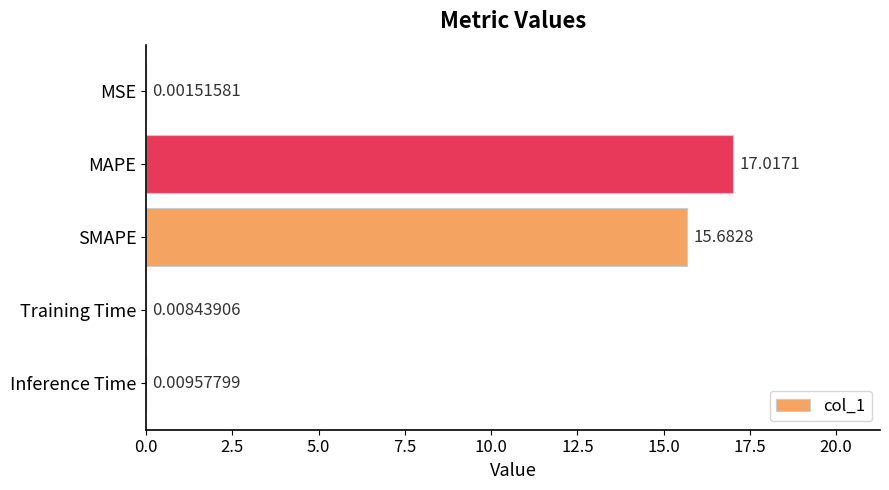

What is the change in value from MSE to SMAPE?

+15.7